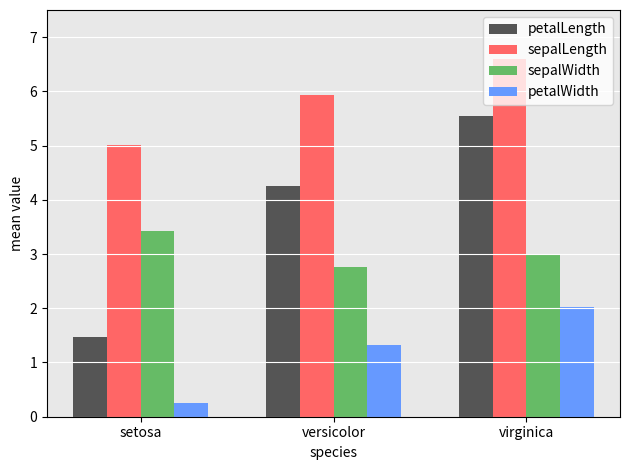

What position from the left is setosa?

1